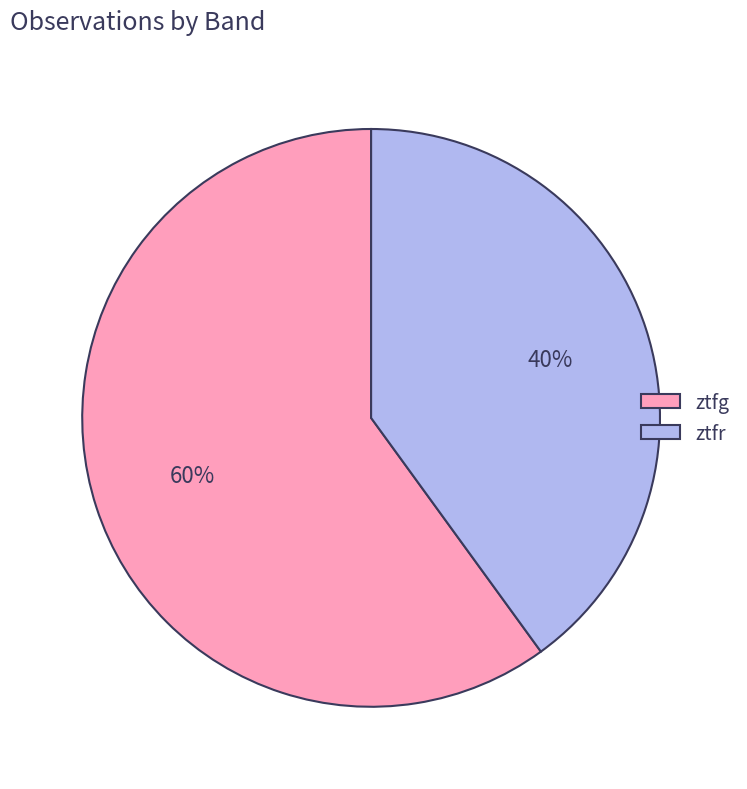

To the nearest percent, what is the difference between the ztfg and ztfr slice percentages?

20%